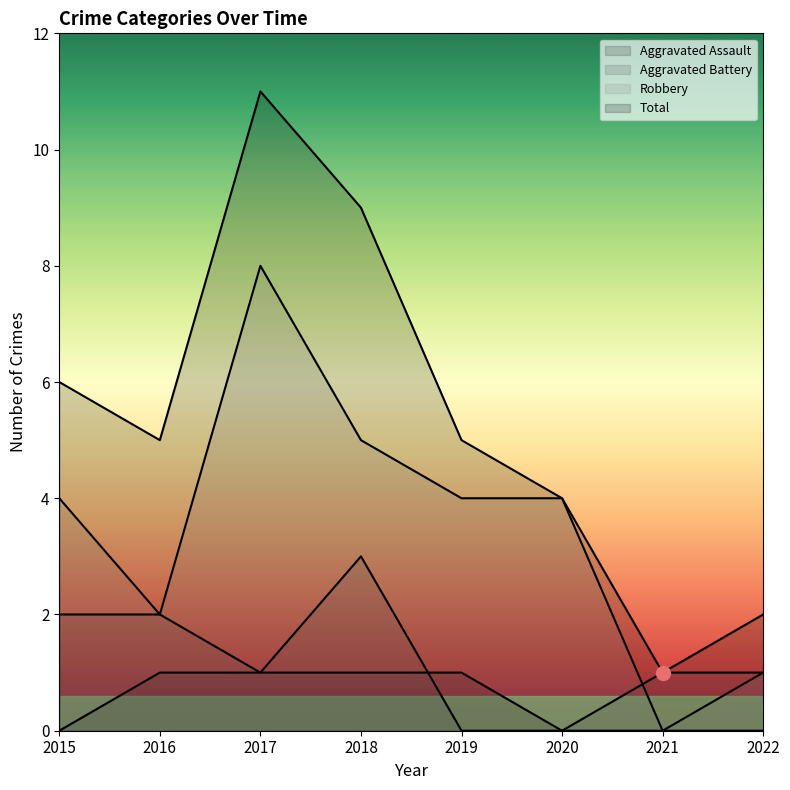

Count the Aggravated Assault values in the range 0 to 1.

8